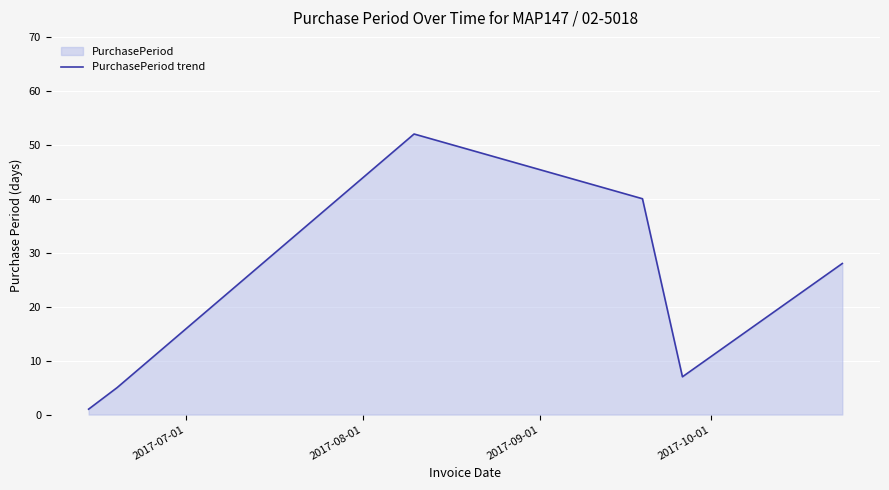

How many interior local valleys (lower than both neighbors) does the data have?

1